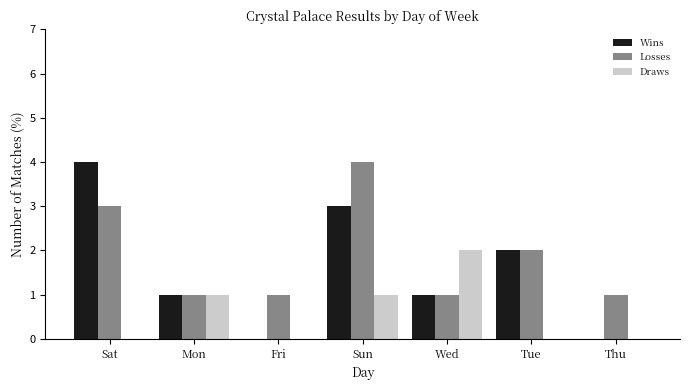

What is the greatest value displayed?

4